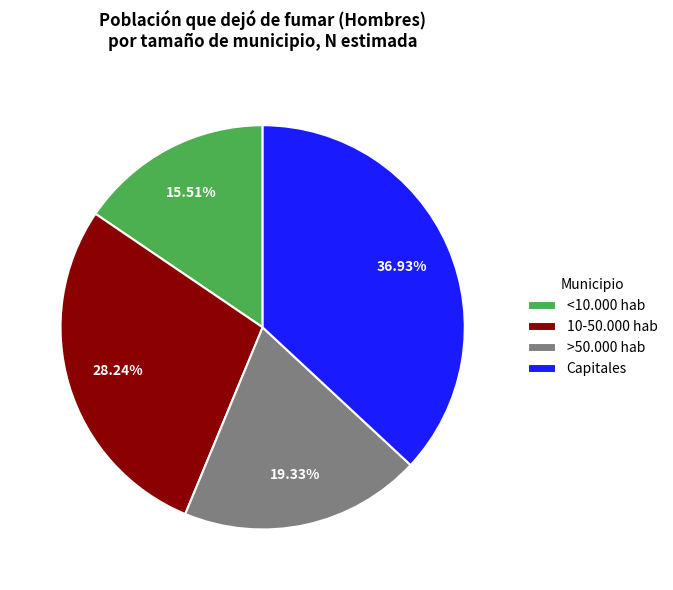

Which category has the biggest portion of the pie?

Capitales